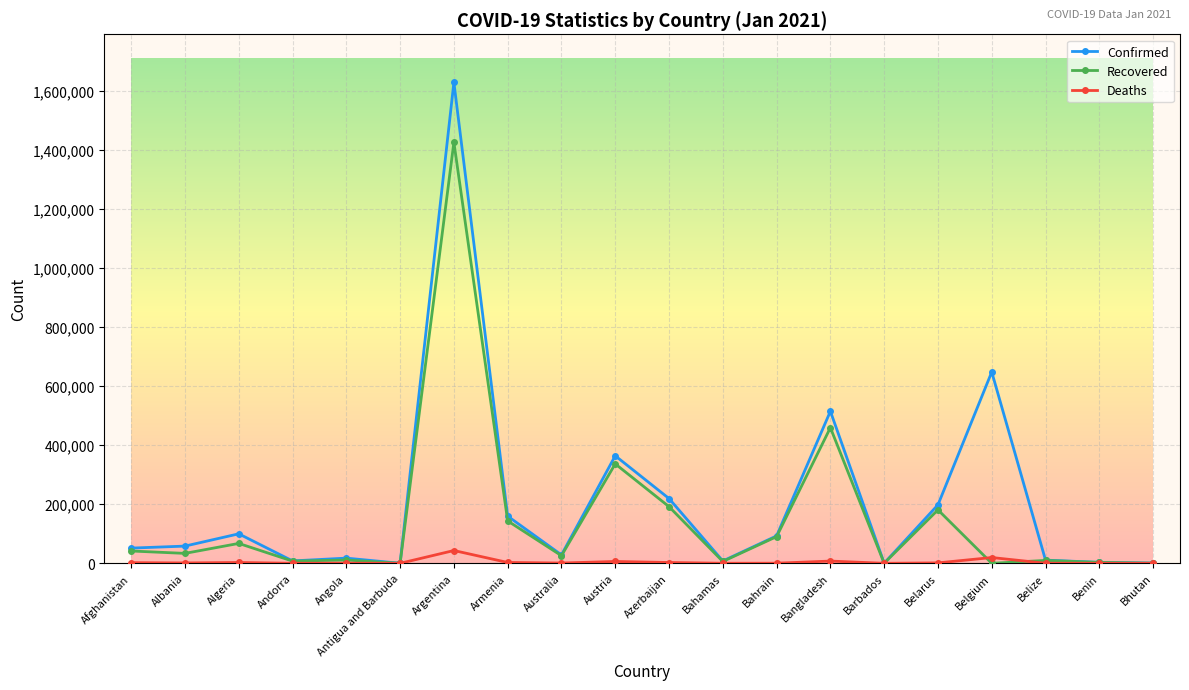

List the series in order of their peak value, highest first.

Confirmed, Recovered, Deaths